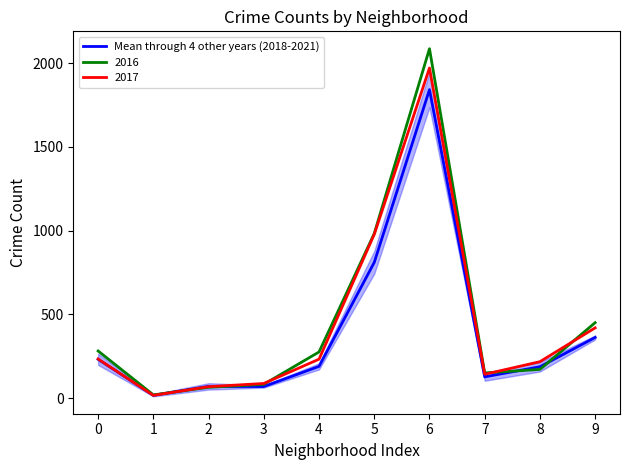

Is it true that the value at 0 is 232.2?

True